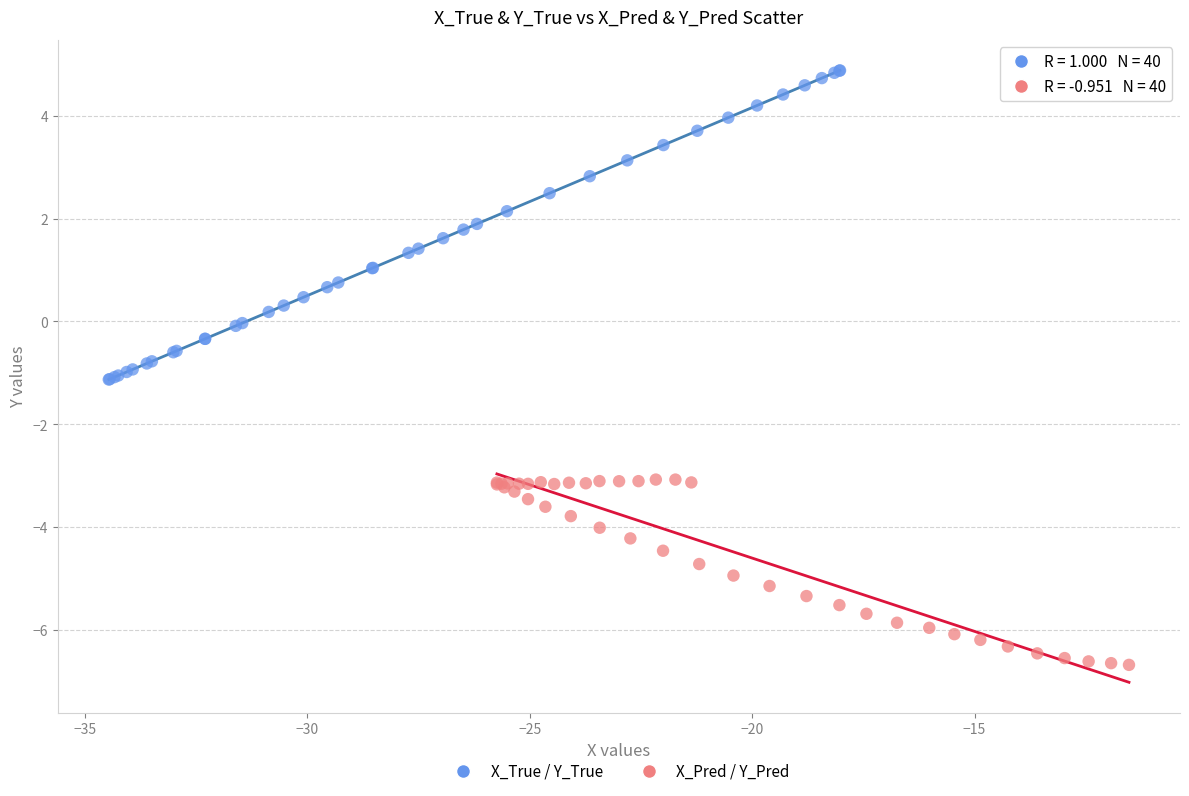

Which series reaches the maximum Y coordinate?

X_True / Y_True